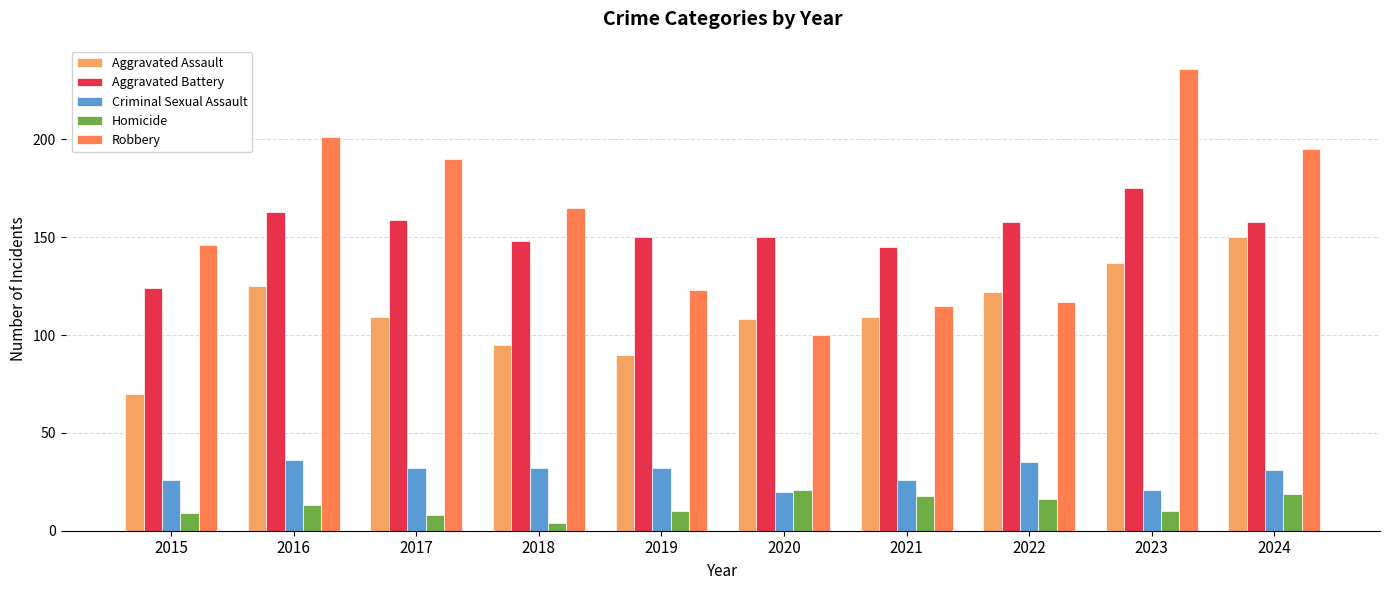

Which series has the widest spread of values?

Robbery